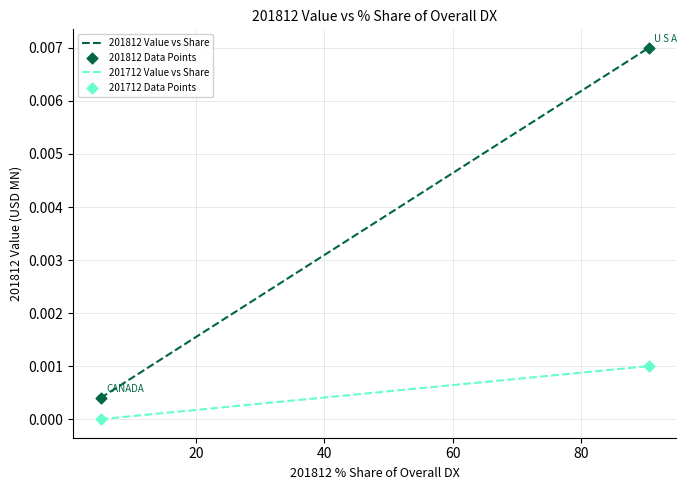

Which series reaches the maximum Y coordinate?

201812 Data Points